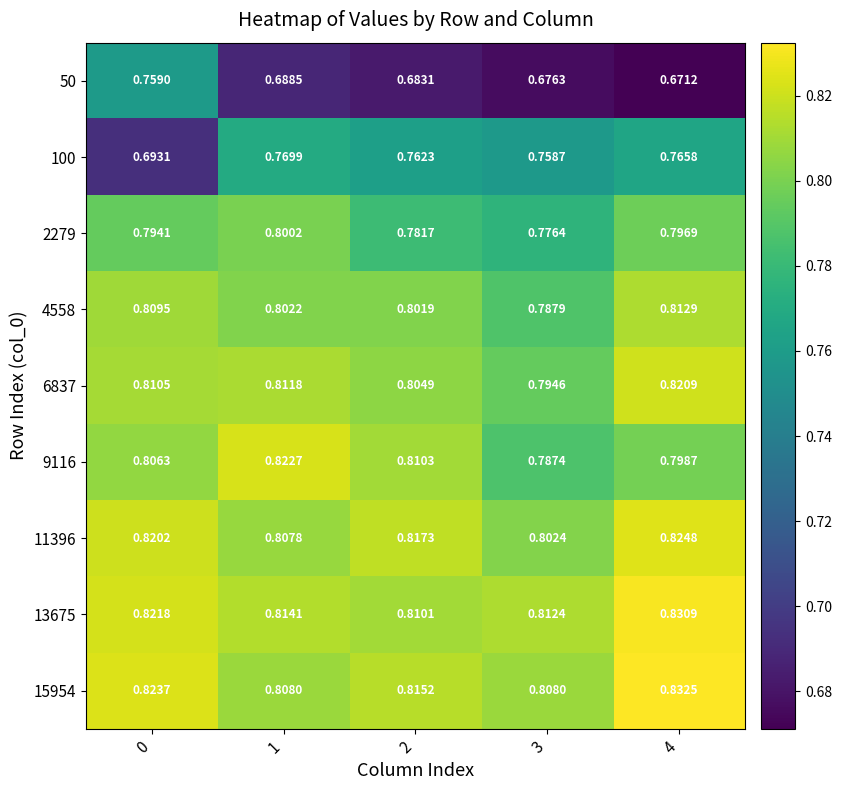

Is the value of 2279 at 0 greater than the value of 15954 at 1?

No